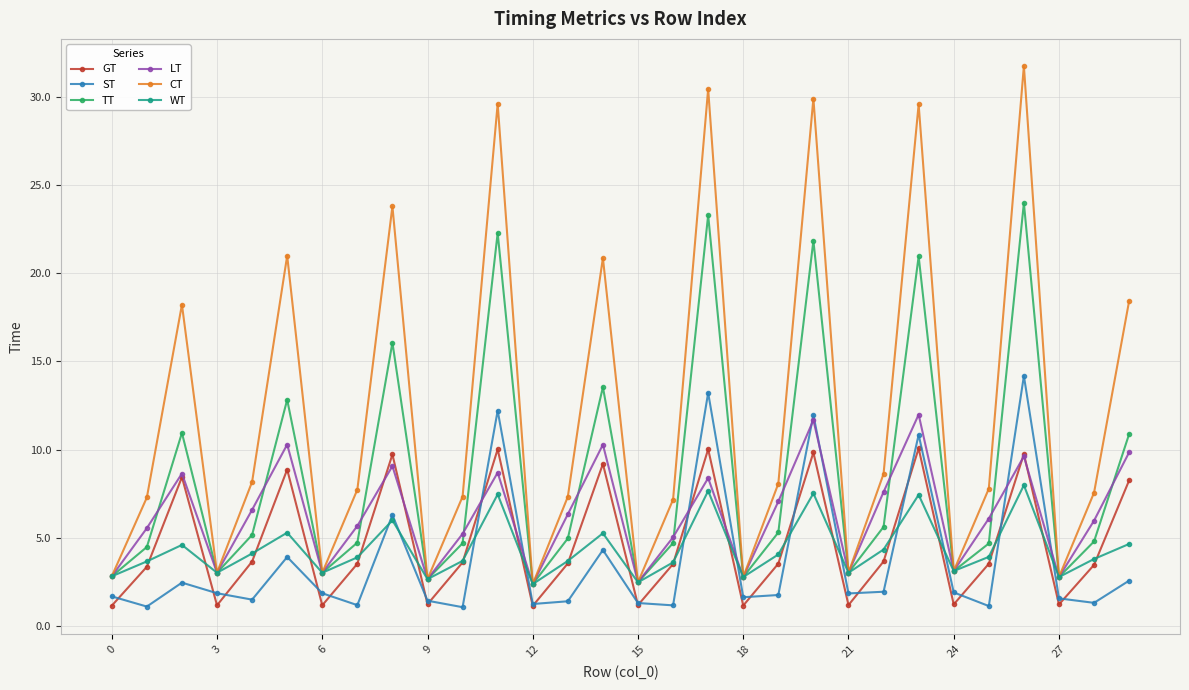

List the series in order of their peak value, highest first.

CT, TT, ST, LT, GT, WT